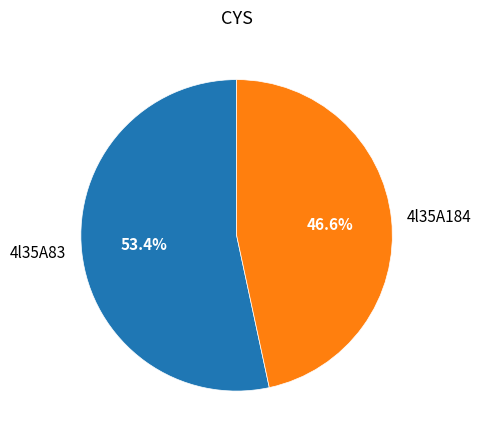

Count the number of slices in the pie.

2